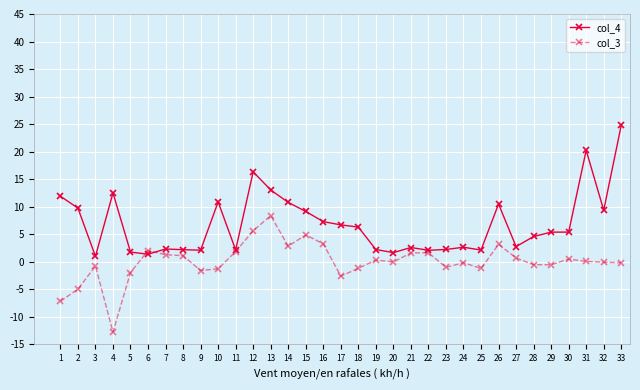

Rank the series at 15 from highest to lowest value.

col_4, col_3